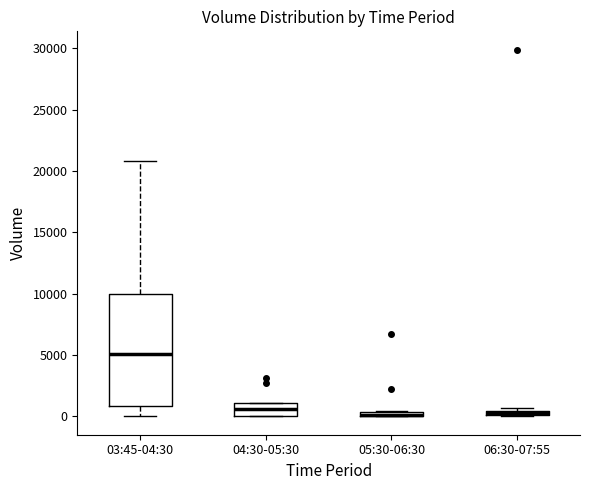

Which box is the tallest, from its lower edge to its upper edge?

03:45-04:30